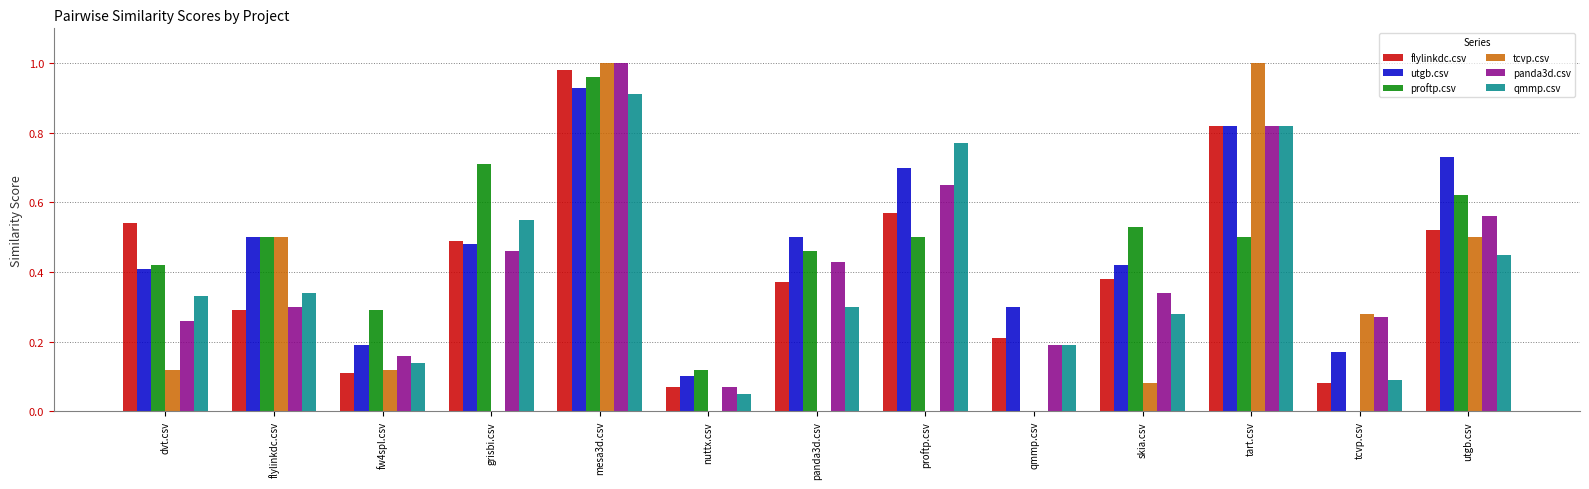

Which series has the largest total across all categories?

utgb.csv